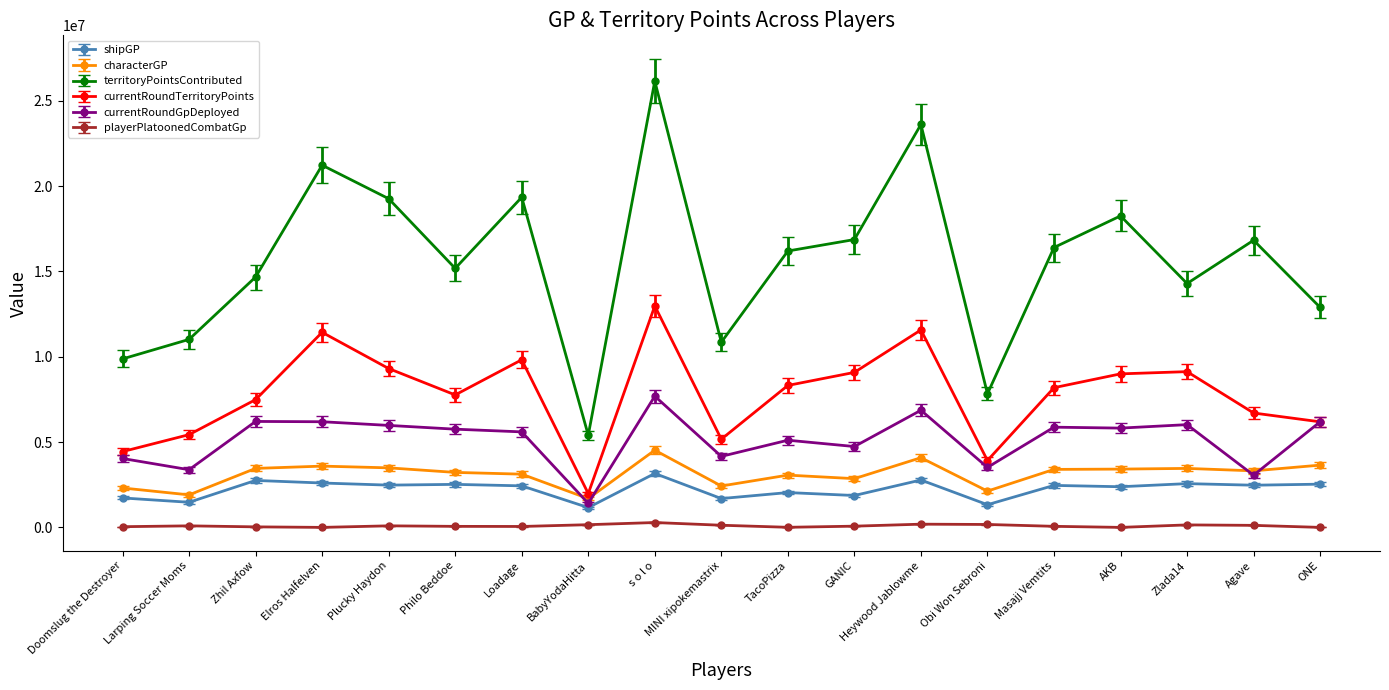

How many values in the playerPlatoonedCombatGp series are below 71687?

9